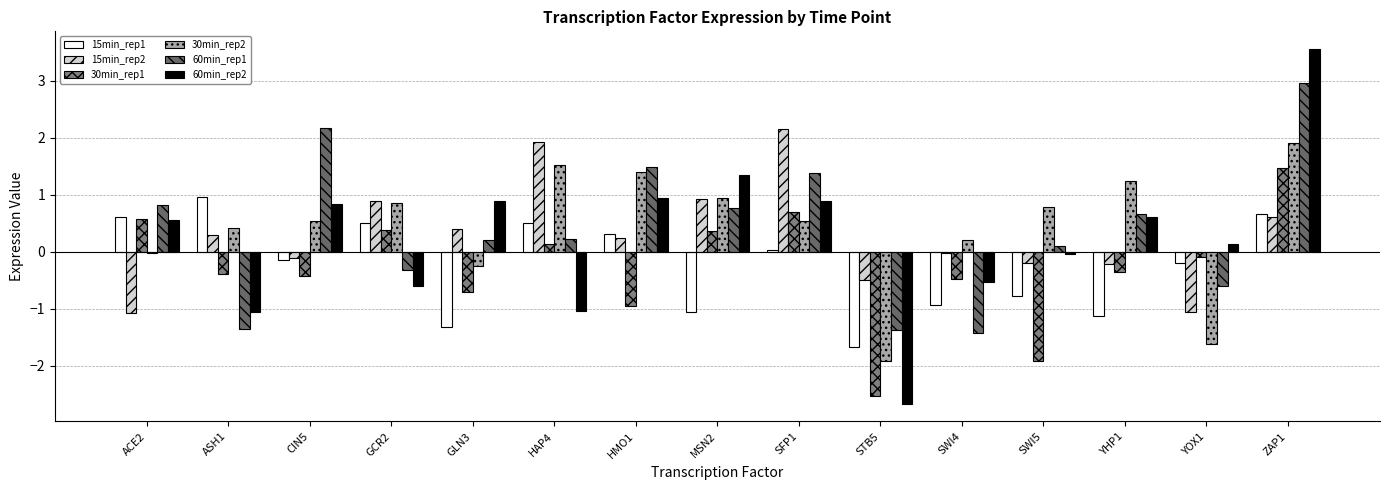

At which label is 60min_rep2 closest to 0?

SWI5